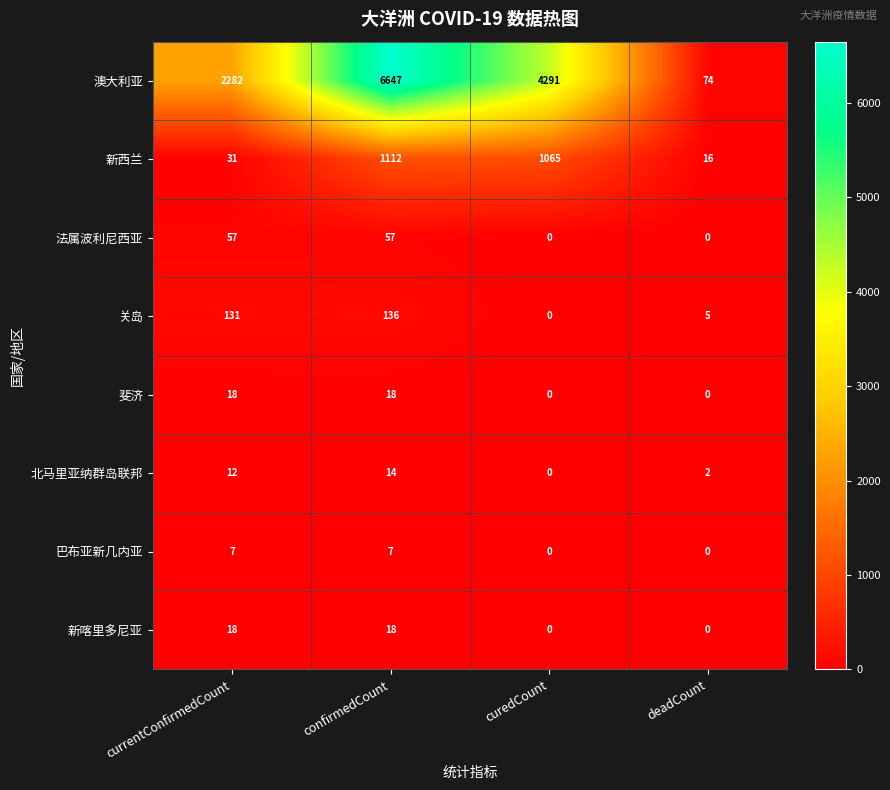

Which series has the largest total across all categories?

澳大利亚